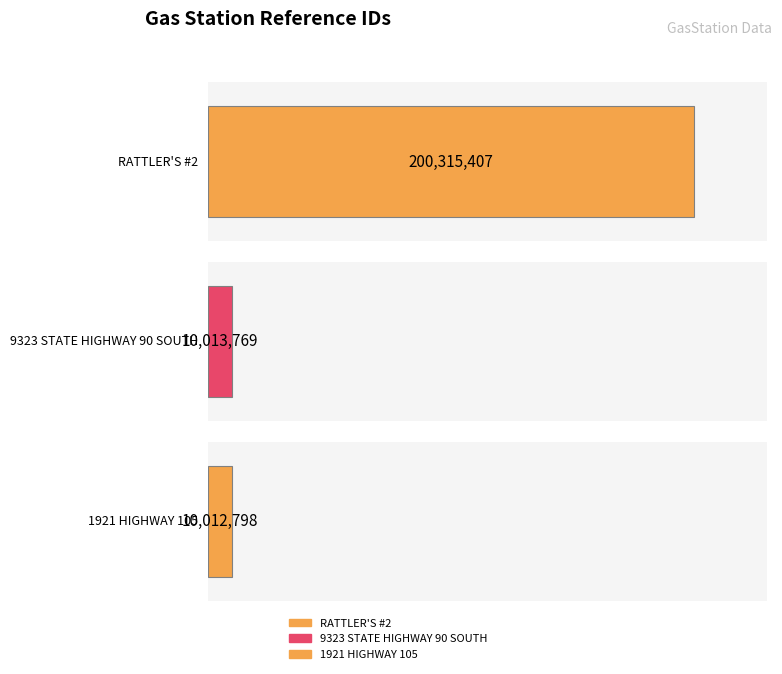

How many data points are less than 10013769?

1